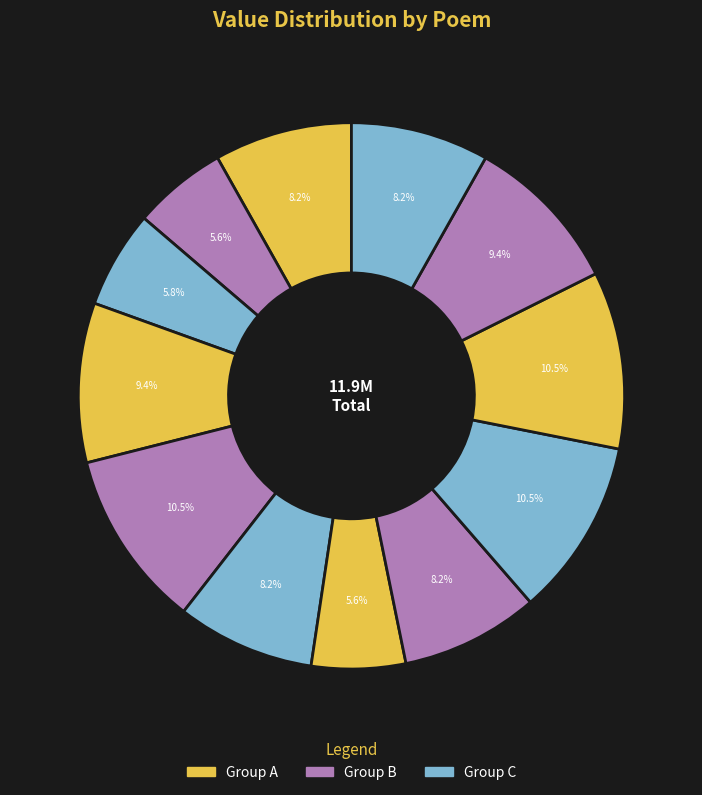

Count the number of slices in the pie.

12